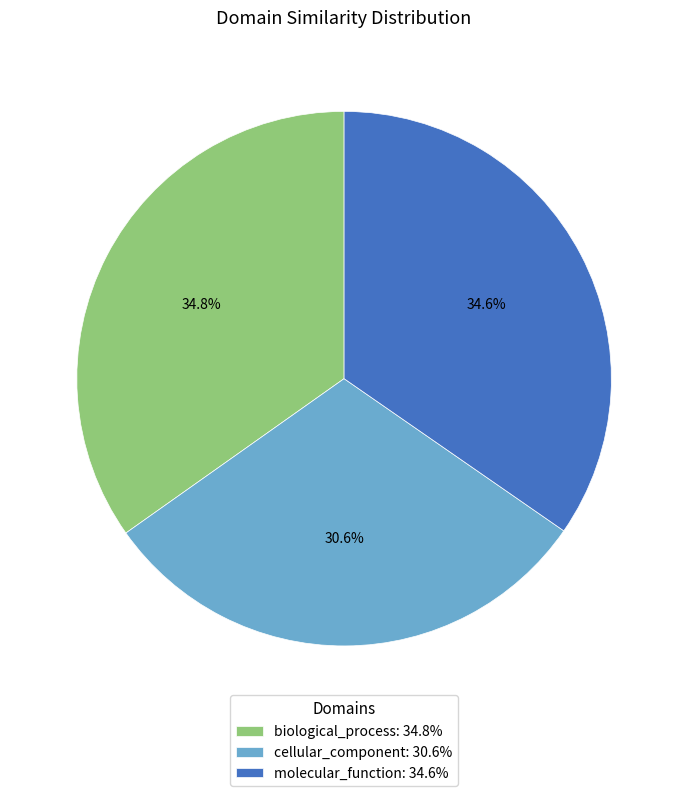

To the nearest percent, what is the combined percentage of molecular_function and cellular_component?

65%